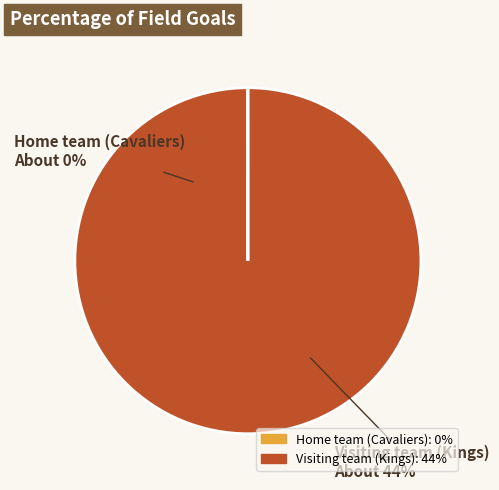

True or false: Home team (Cavaliers) accounts for 0% of the total.

True